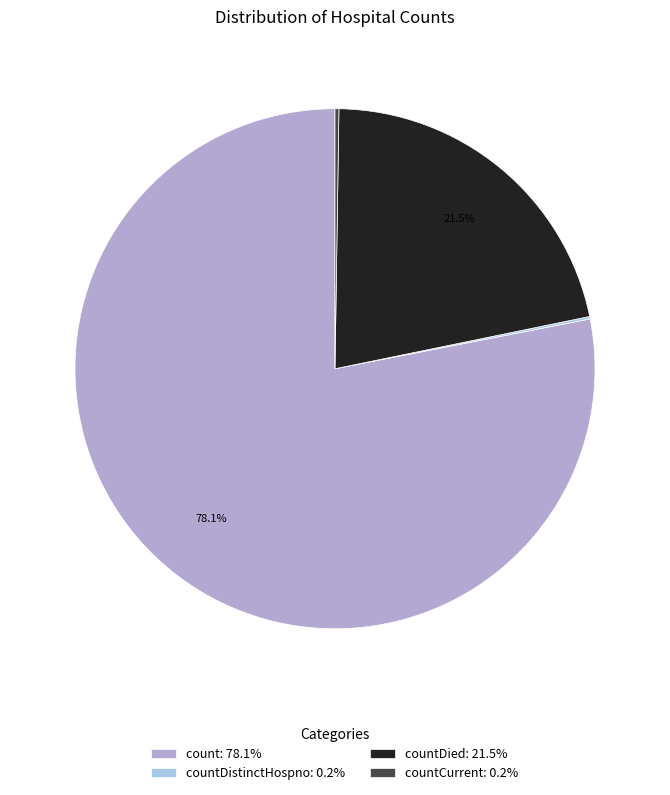

Do count: 78.1% and countDied: 21.5% together represent more than half of the pie?

Yes